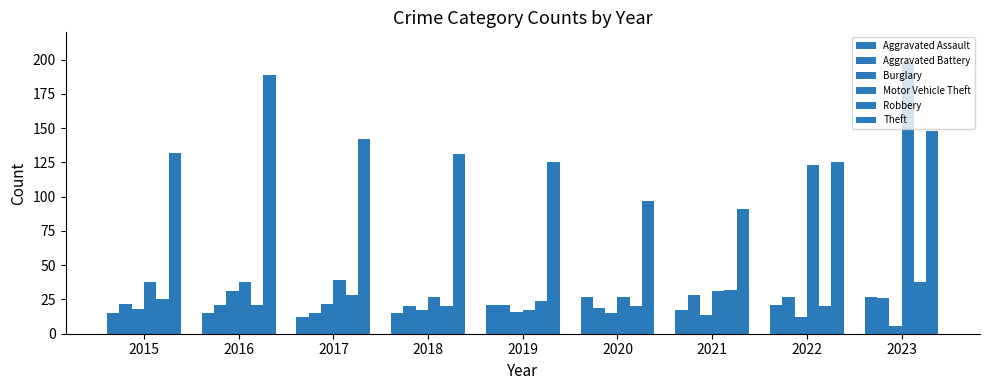

Does the chart contain any negative values?

No